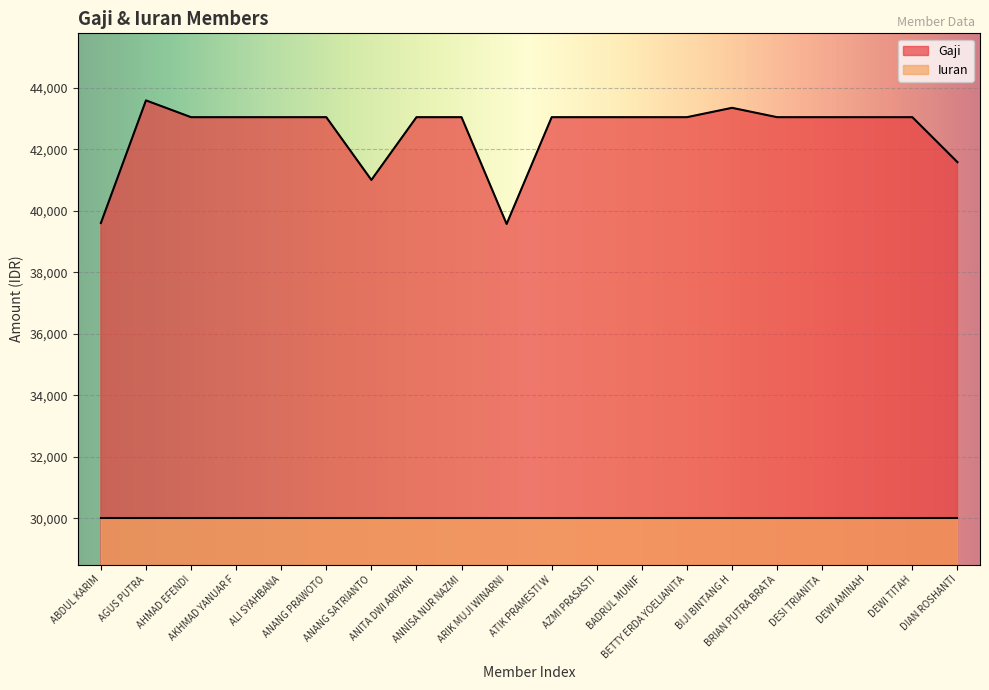

Reading right to left, list all the values displayed in this chart.

41579	43040	43040	43040	43040	43344	43040	43040	43040	43040	39569	43040	43040	41000	43040	43040	43040	43040	43586	39600